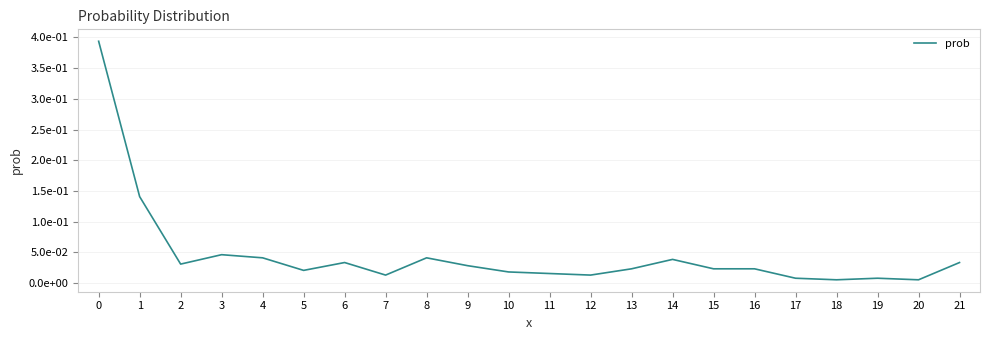

Does the chart display data point markers on the line(s)?

No